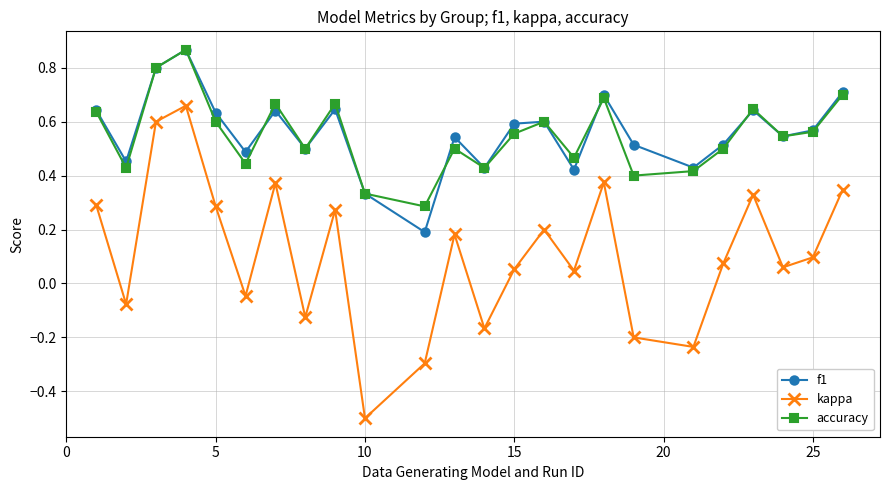

At how many categories does at least one series exceed 0?

24